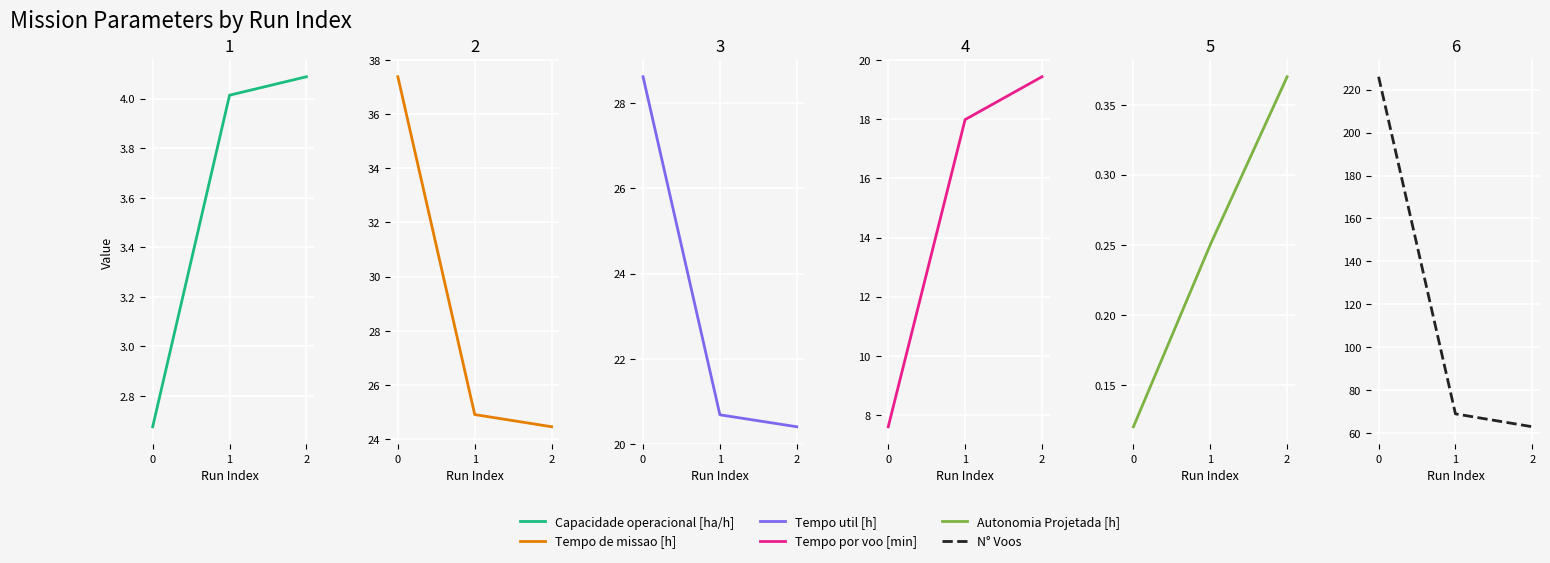

Which series changed the most between 0 and 1?

N° Voos